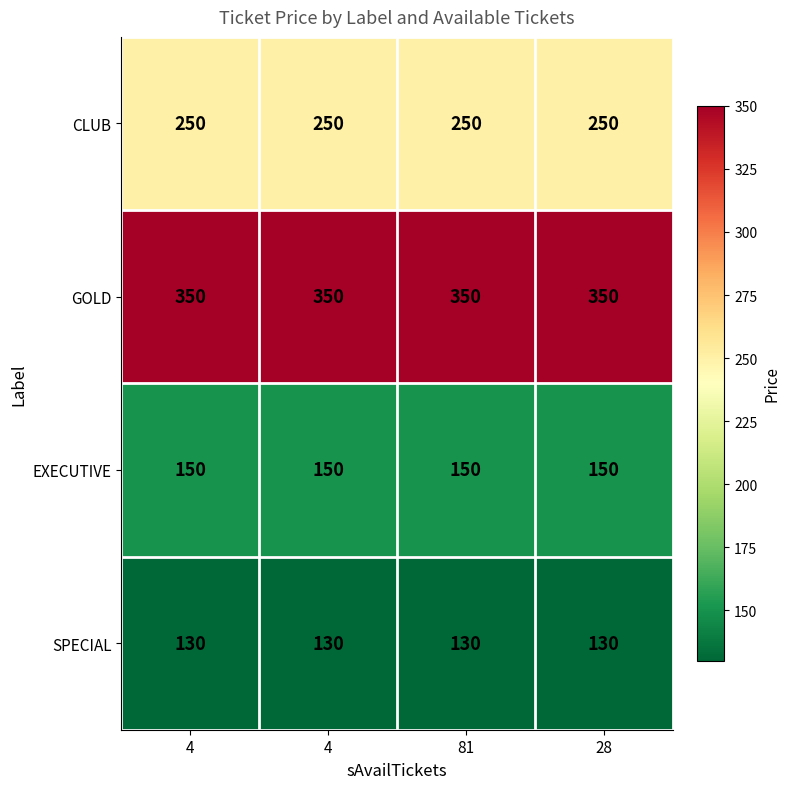

What is the spread (max minus min) of values at 4?

220